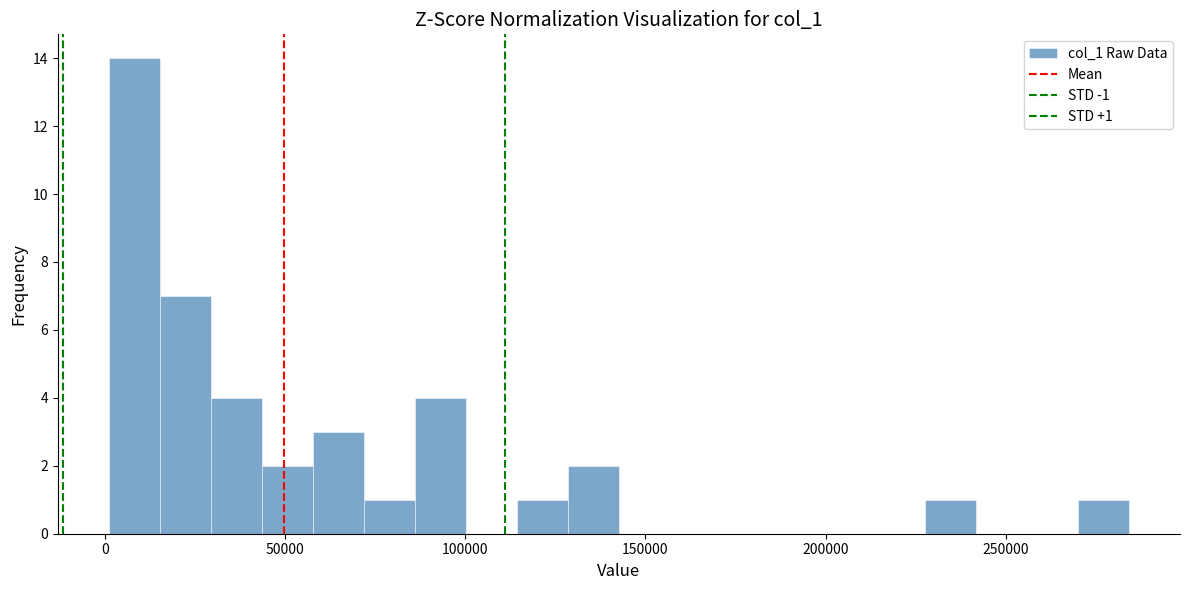

Read against the x-axis, roughly where is the centre of the tallest bar?

10000